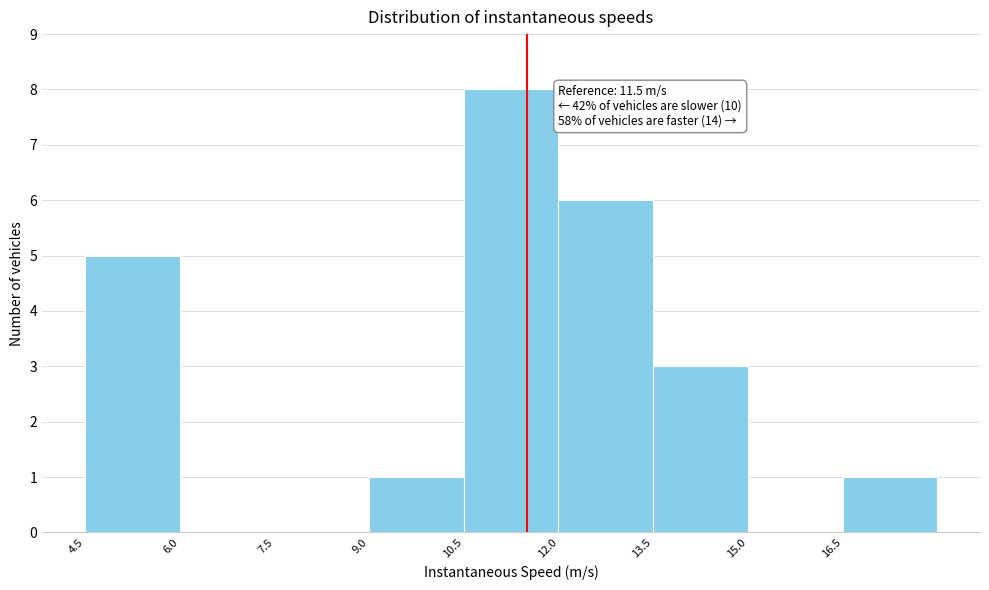

Over which range of the x-axis is the bar tallest?

10.5 to 12.0